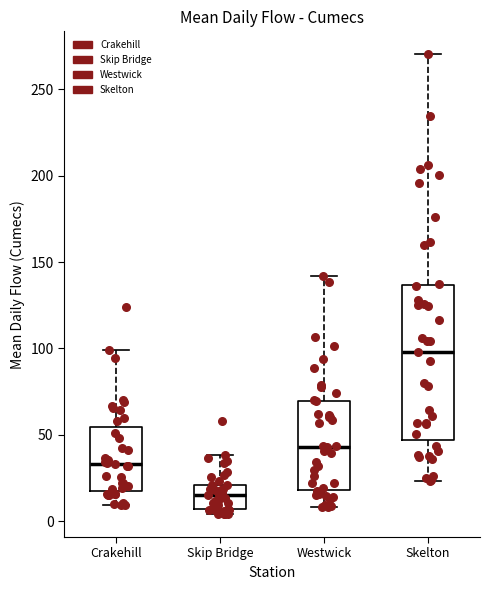

Which box is the tallest, from its lower edge to its upper edge?

Skelton